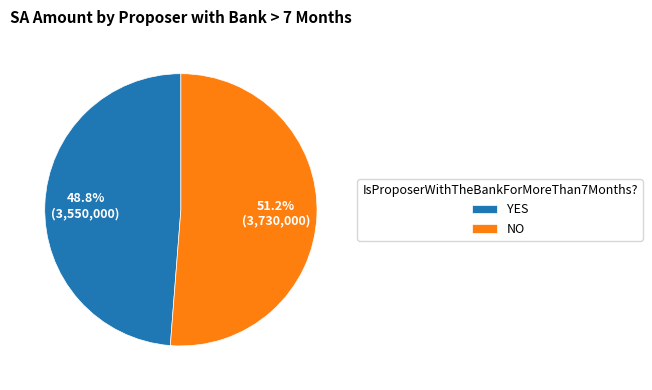

Rank the categories by value from highest to lowest.

NO, YES